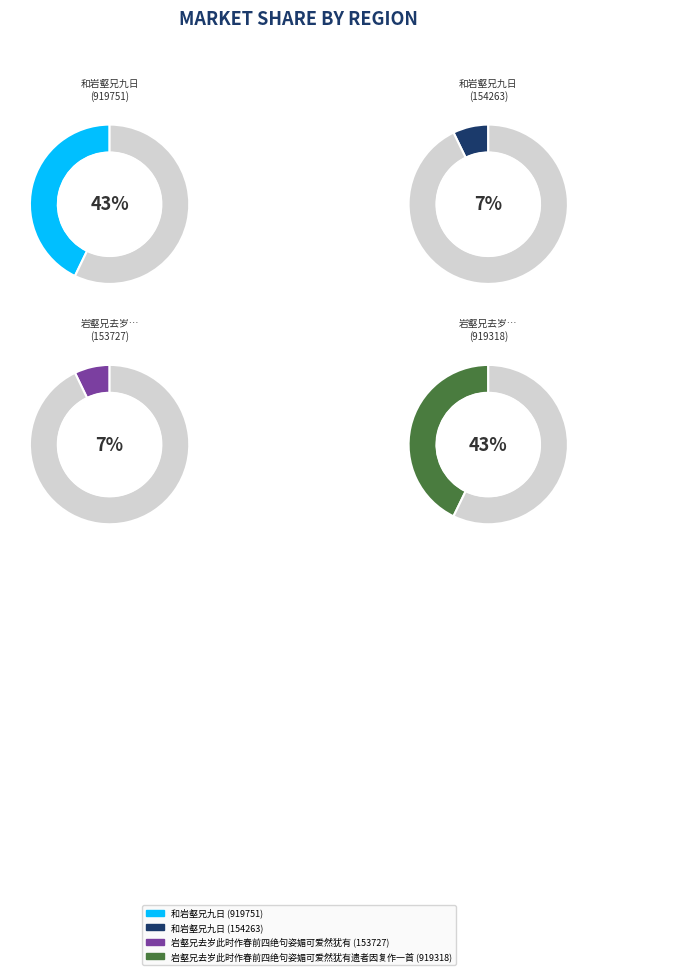

What percentage is the 和岩壑兄九日 (154263) slice, to the nearest percent?

7%